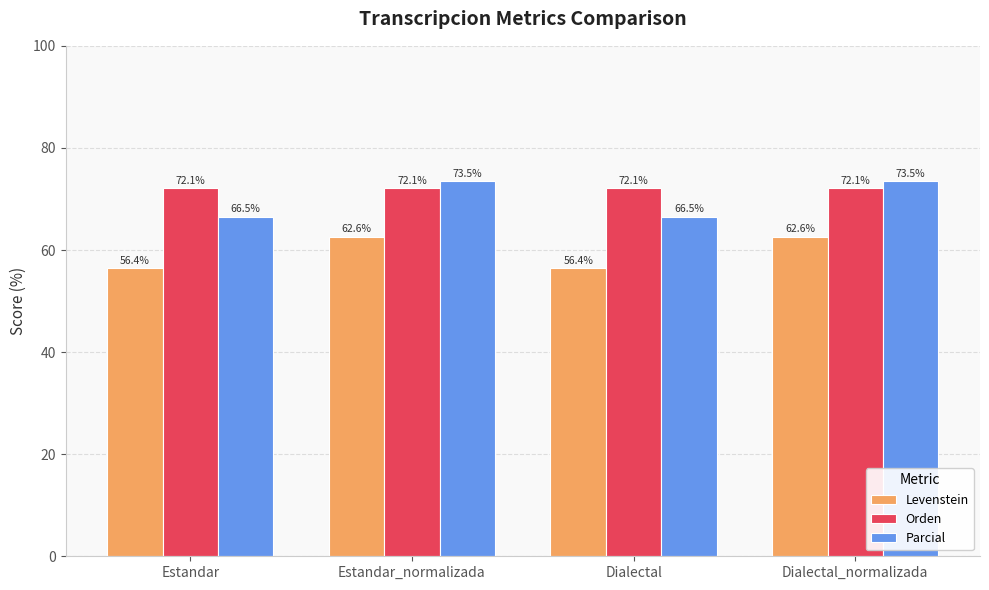

How many groups of bars are there?

4